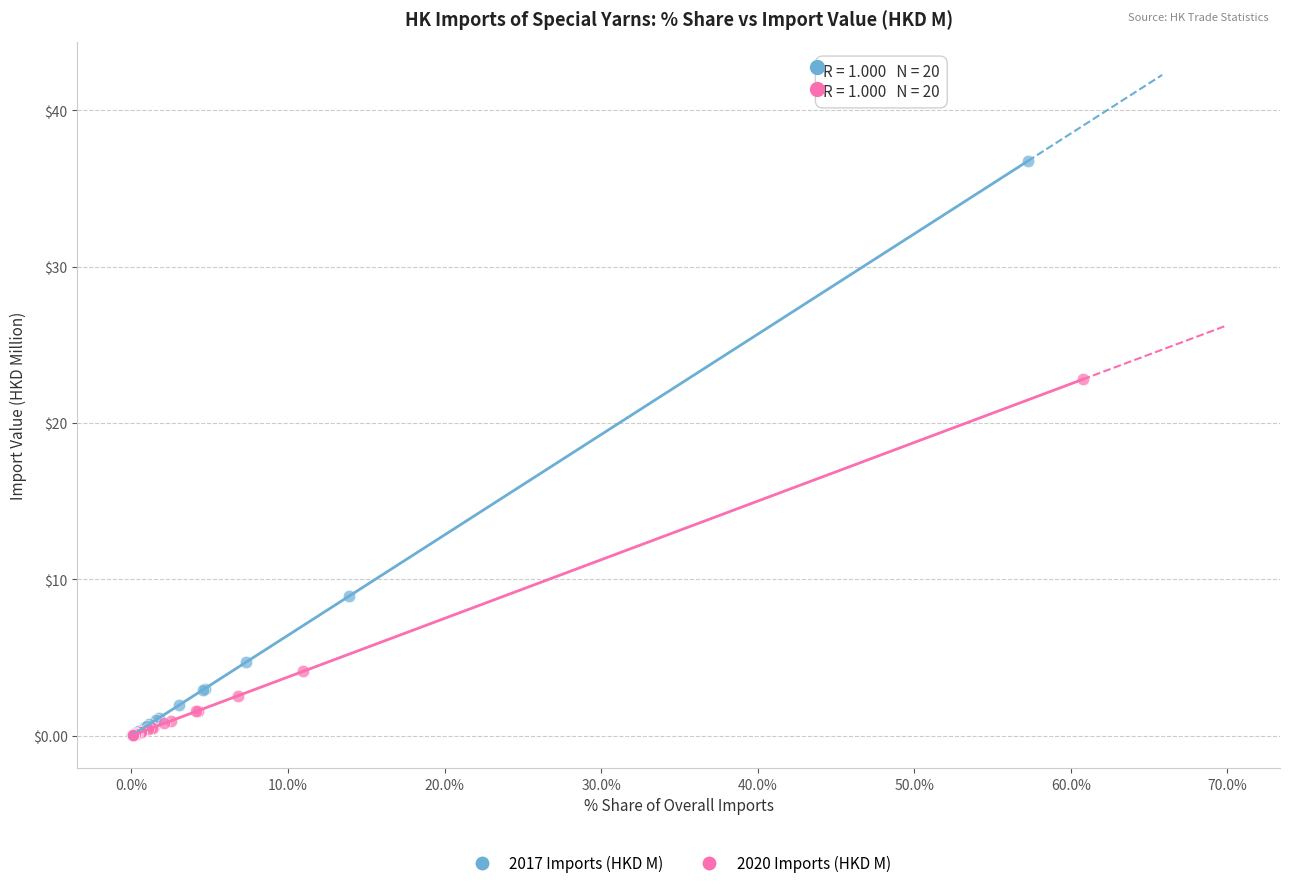

Which series has the widest spread of Y values?

2017 Imports (HKD M)